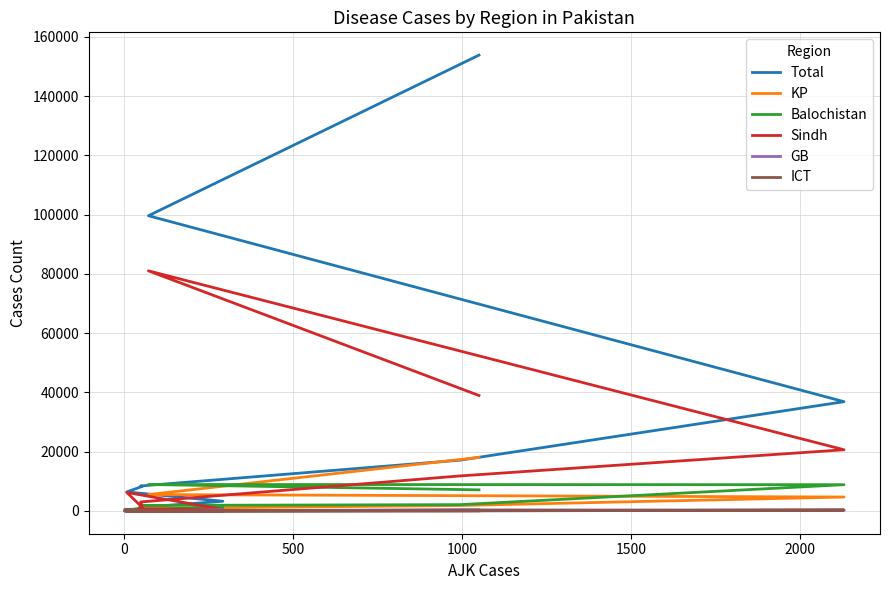

True or false: Balochistan and GB intersect in this chart.

False